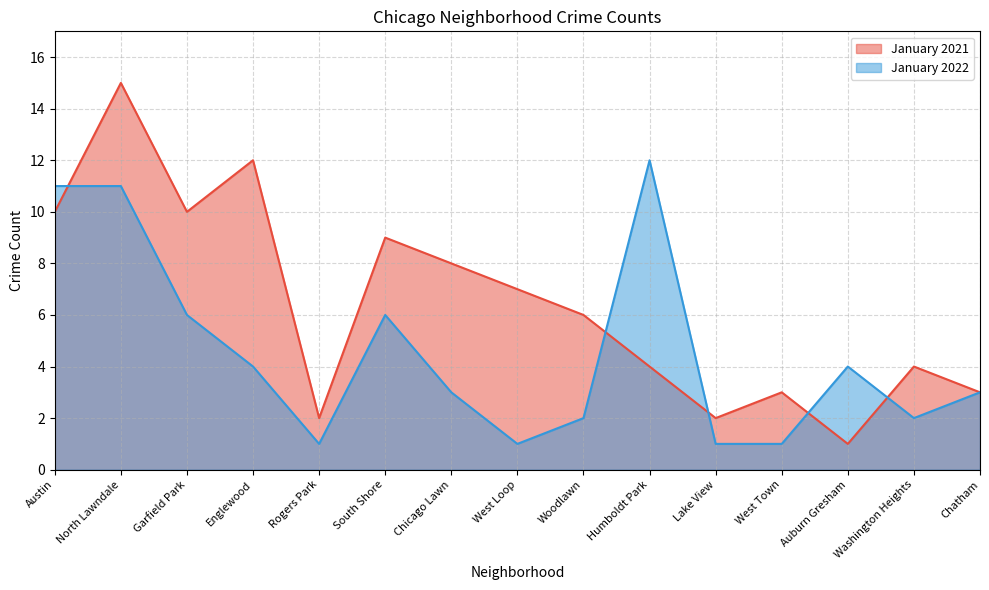

Read the January 2021 value at Englewood, to the nearest 10.

10